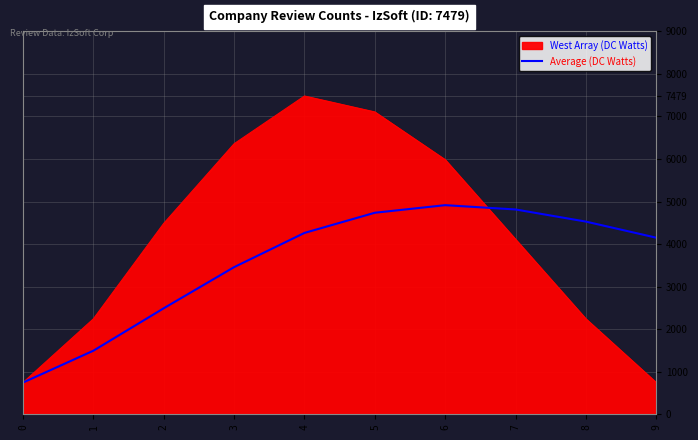

Is the value of Average (DC Watts) at 8 greater than the value of West Array (DC Watts) at 4?

No